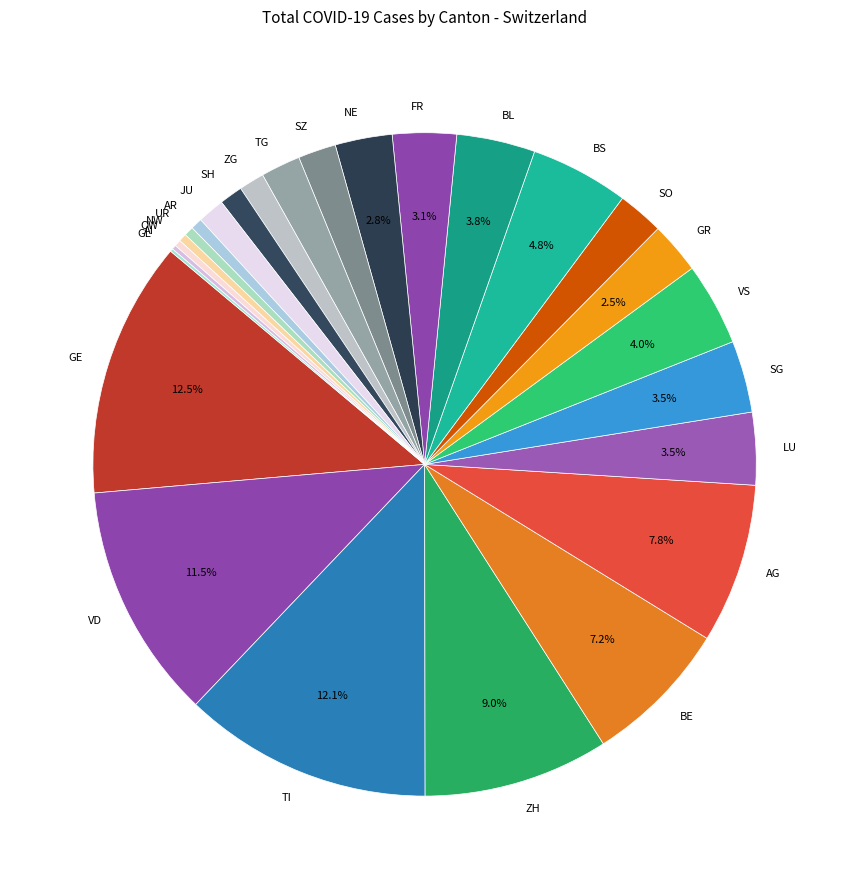

Do JU and SH together represent more than half of the pie?

No